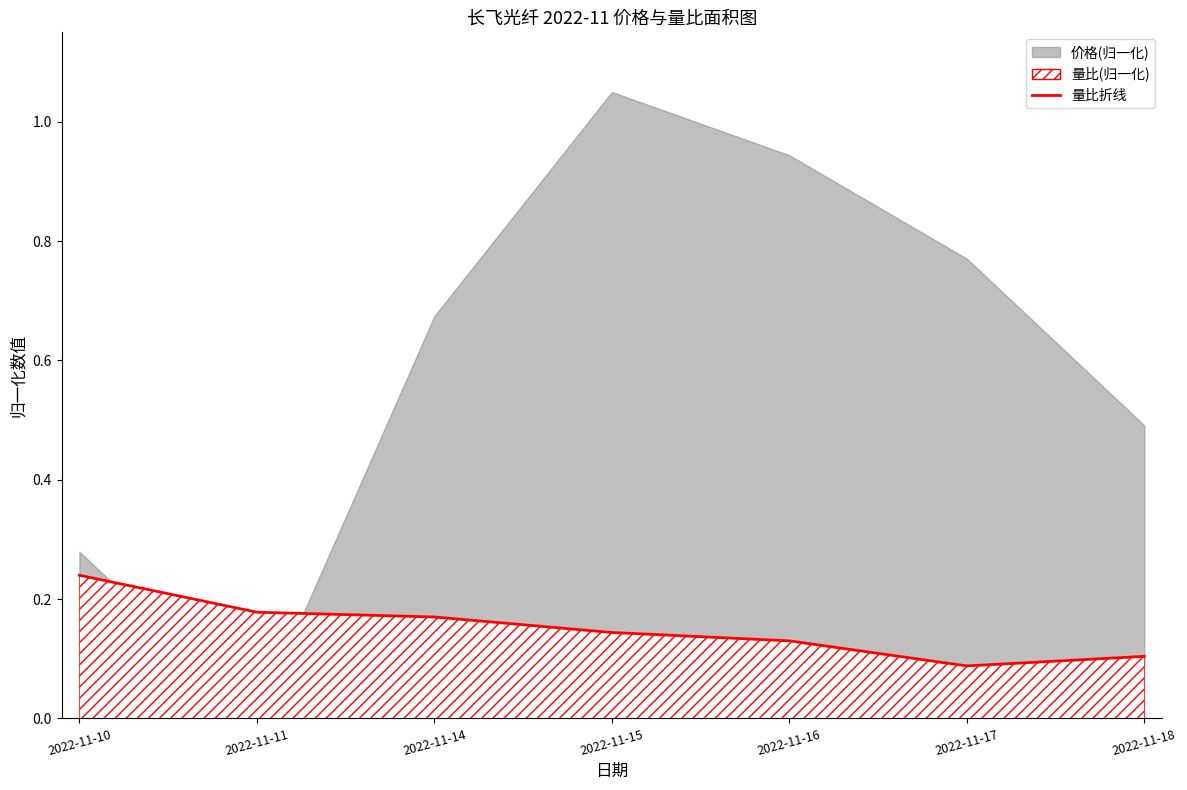

Reading right to left, list all the values displayed in this chart.

2022-11-18=0.1	2022-11-17=0.1	2022-11-16=0.1	2022-11-15=0.1	2022-11-14=0.2	2022-11-11=0.2	2022-11-10=0.2